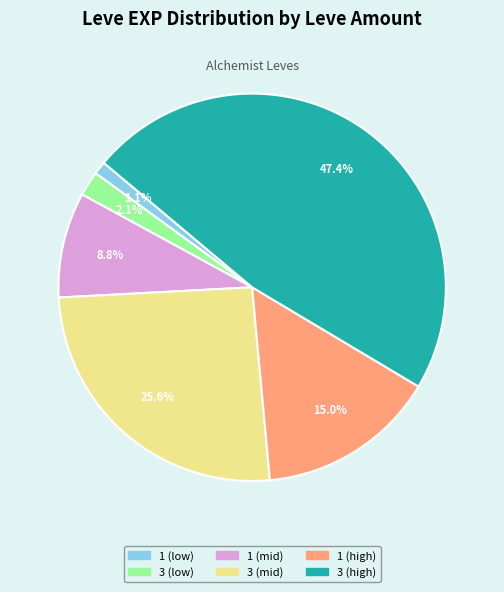

Is there a majority slice in this chart?

No